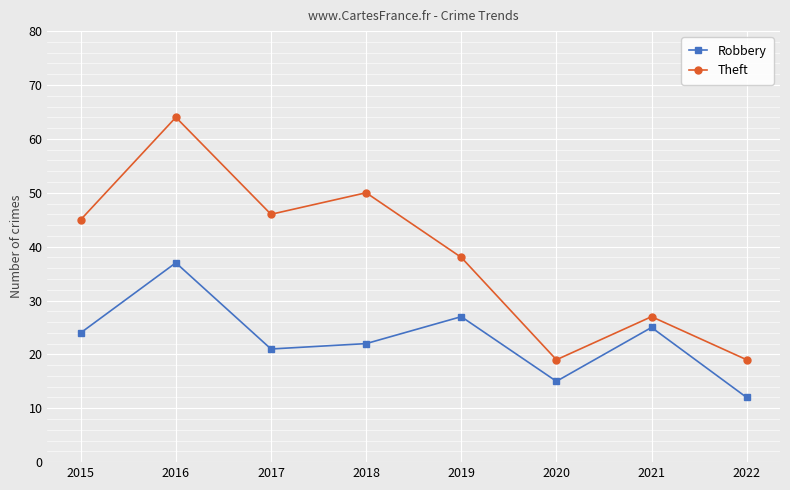

Reading left to right, list all the values displayed in this chart.

Robbery: 24	37	21	22	27	15	25	12
Theft: 45	64	46	50	38	19	27	19